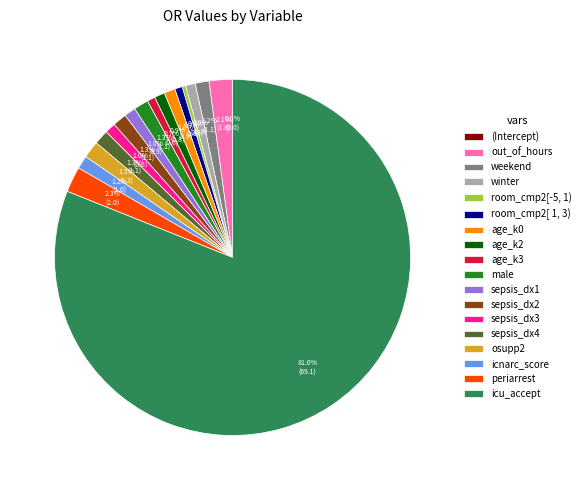

True or false: icu_accept accounts for 91% of the total.

False